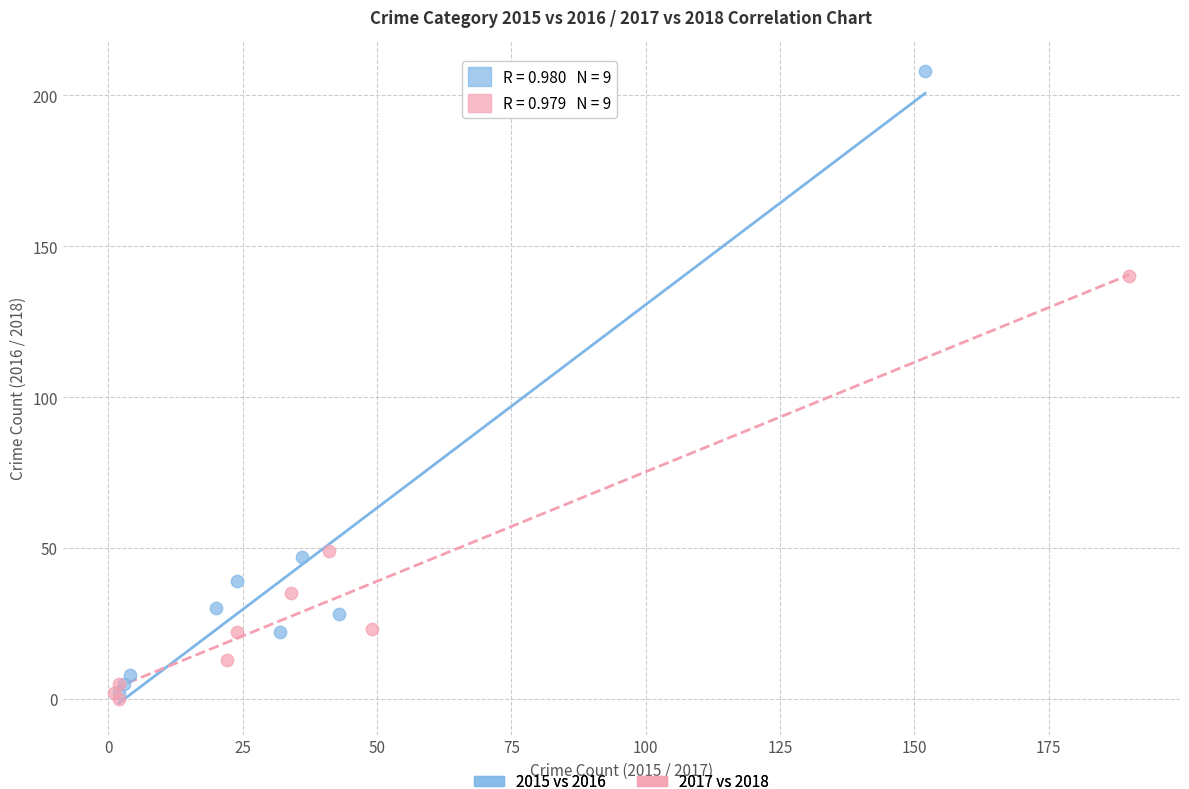

Which series has the widest spread of Y values?

2015 vs 2016